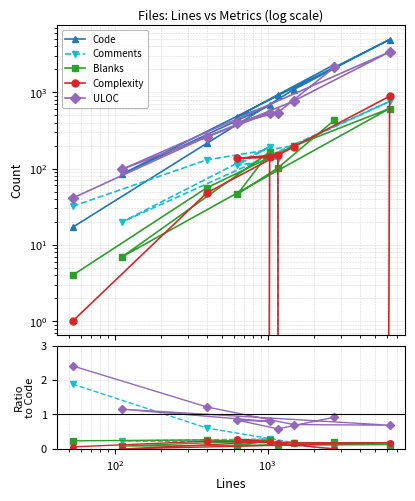

What is the label of the 6th point from the right?

$\mathdefault{10^{3}}$